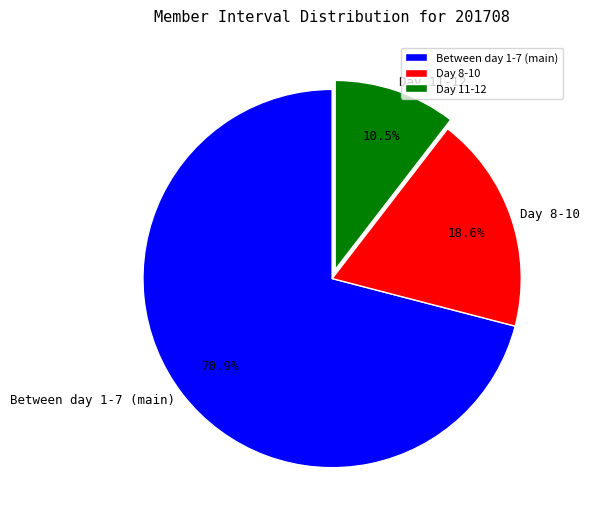

How many slices are in this pie chart?

3